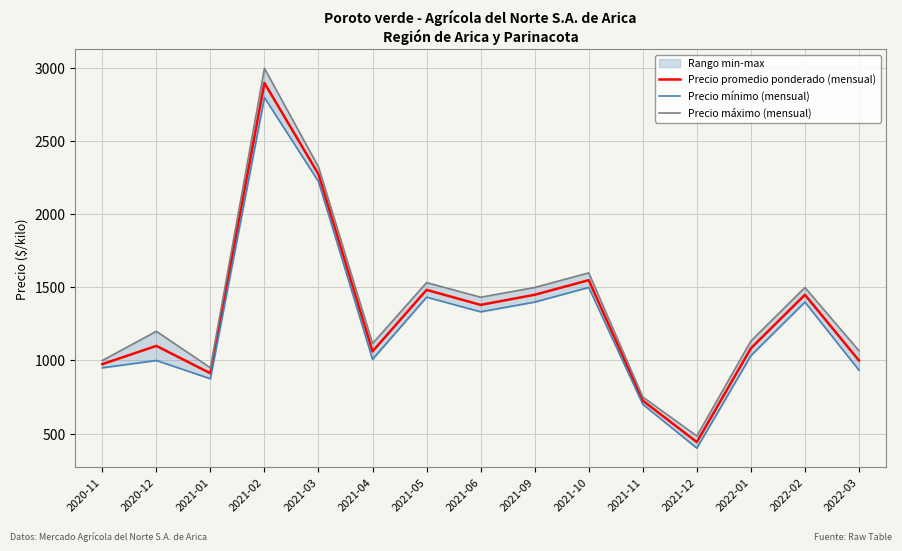

Between 2021-12 and 2020-12, which is larger?

2020-12